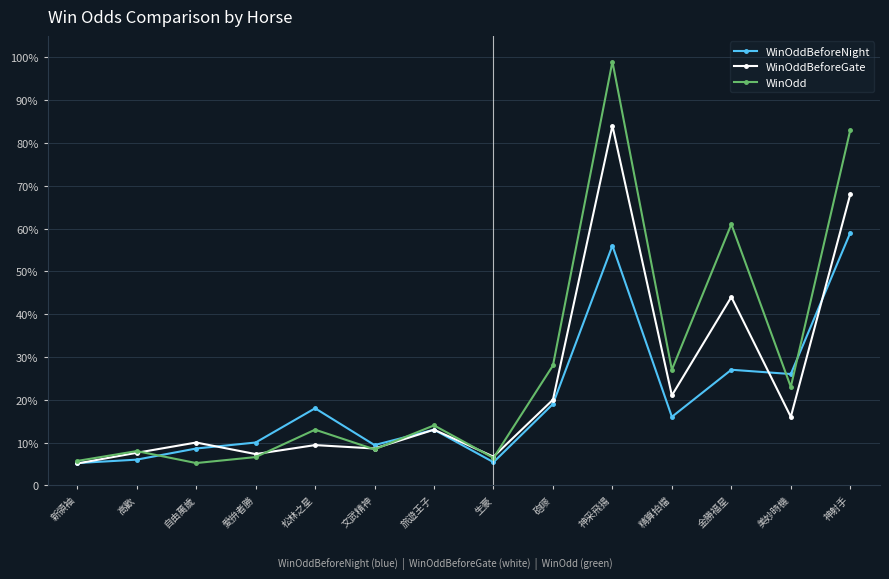

What is the lowest value of the WinOdd series?

5.2